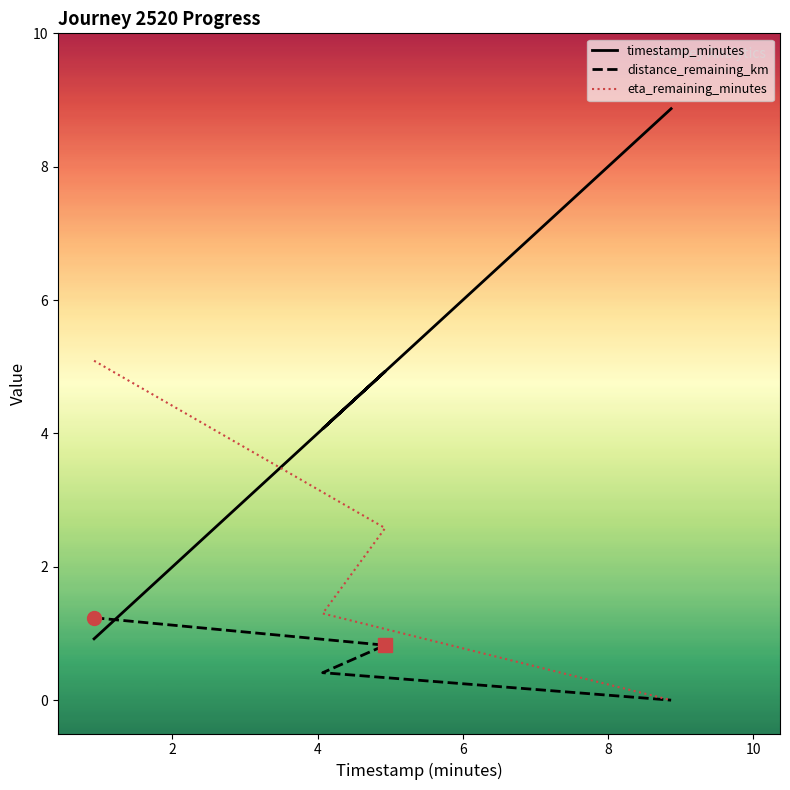

Reading left to right, extract all data points from this chart.

timestamp_minutes: 0.9	4.9	4.1	8.9
distance_remaining_km: 1.2	0.8	0.4	0.0
eta_remaining_minutes: 5.1	2.6	1.3	0.0